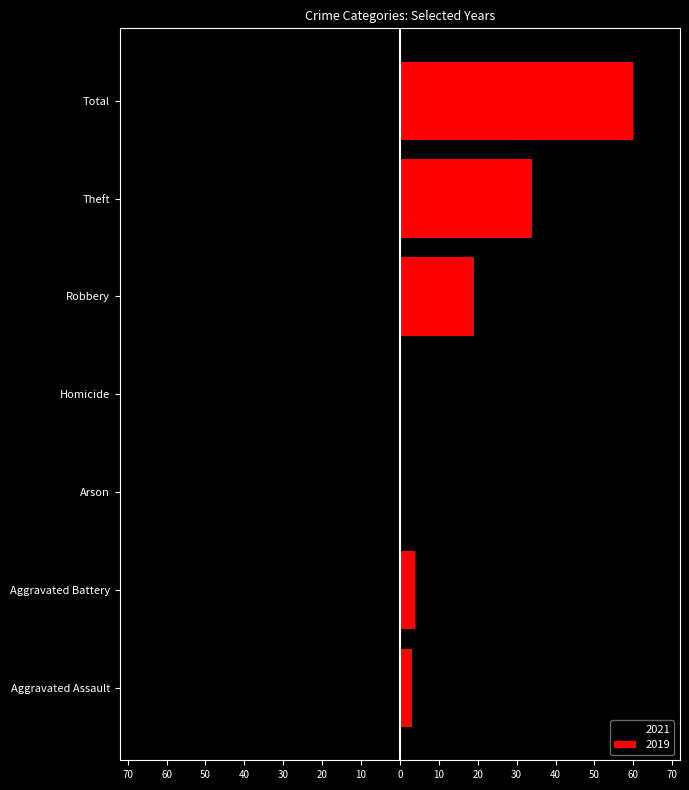

Are the bars horizontal?

Yes